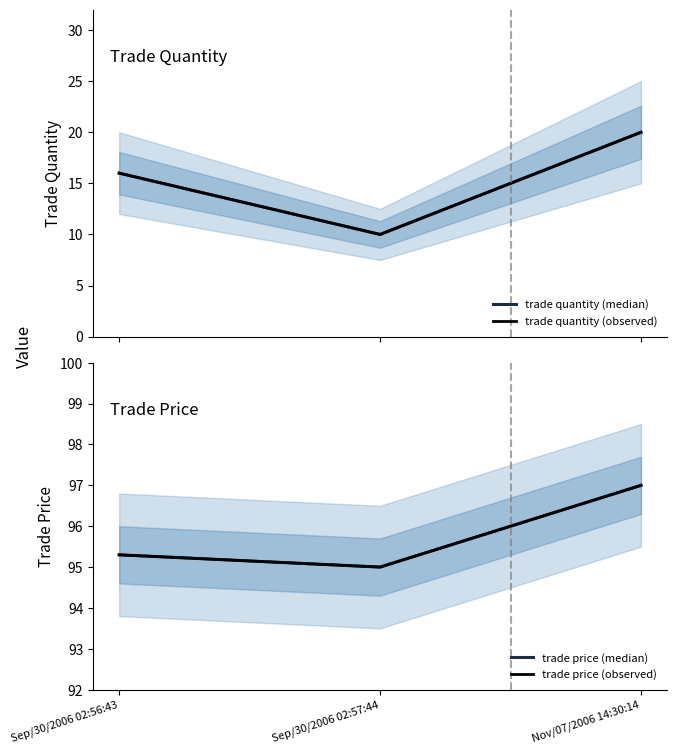

The trade quantity (observed) series shows 20.0 at Nov/07/2006 14:30:14. True or false?

True